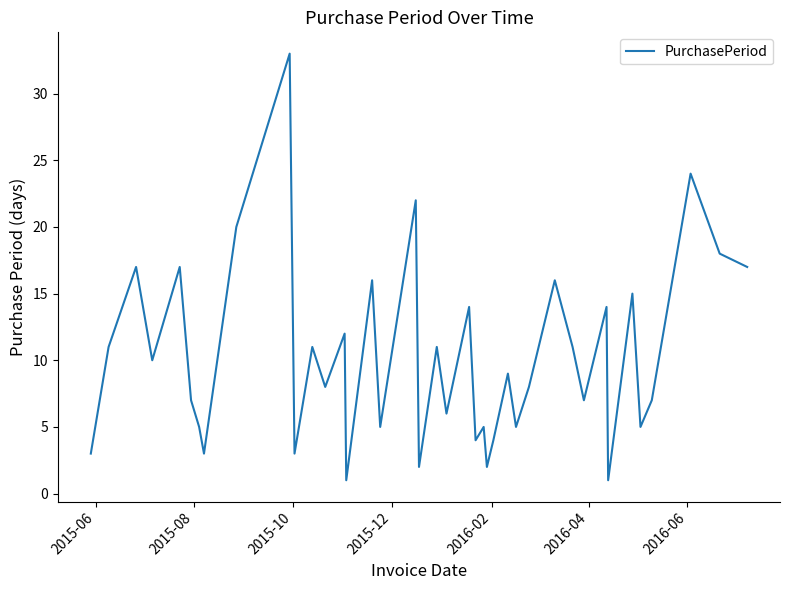

What is the smallest value displayed?

1